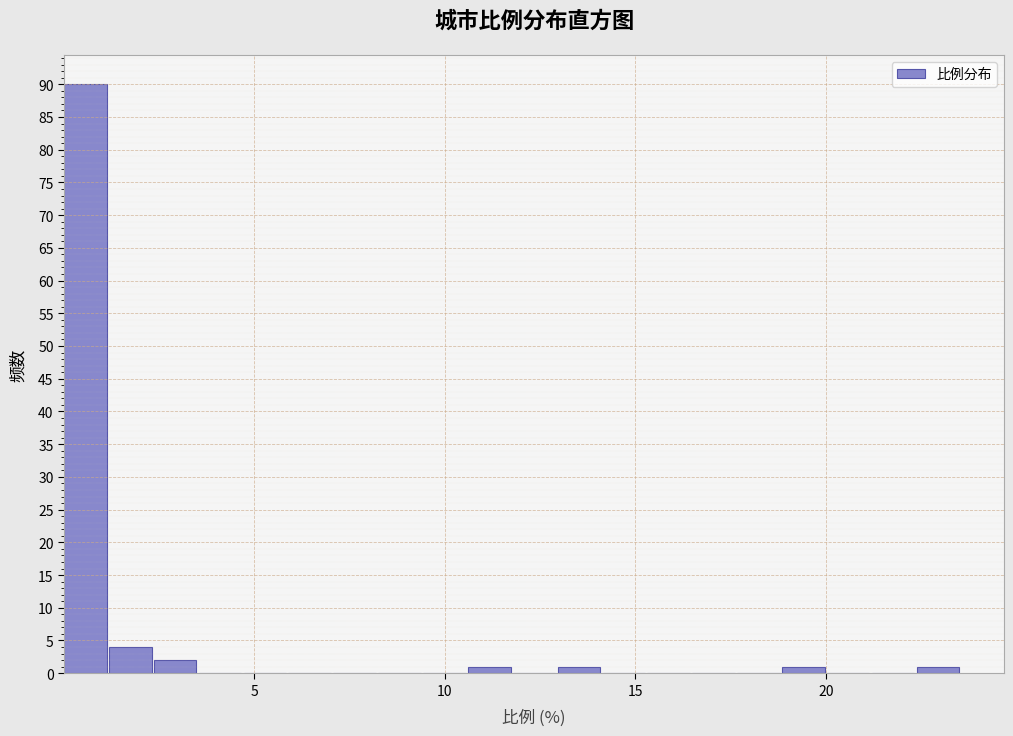

Around what value on the x-axis is the tallest bar? Give the approximate position of its centre, as read against the axis.

0.5